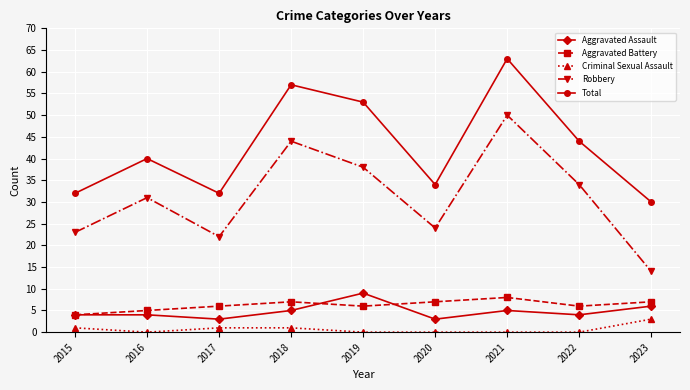

True or false: Total has a value of 59 at 2020.

False